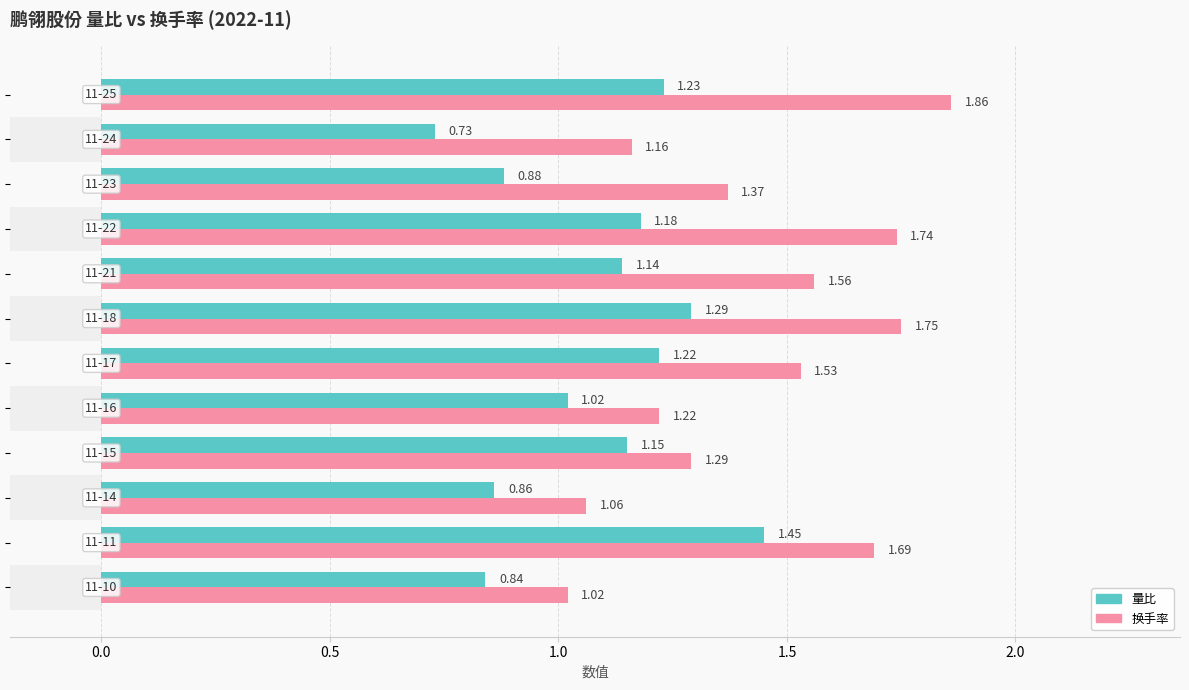

How many bars are there in total?

24